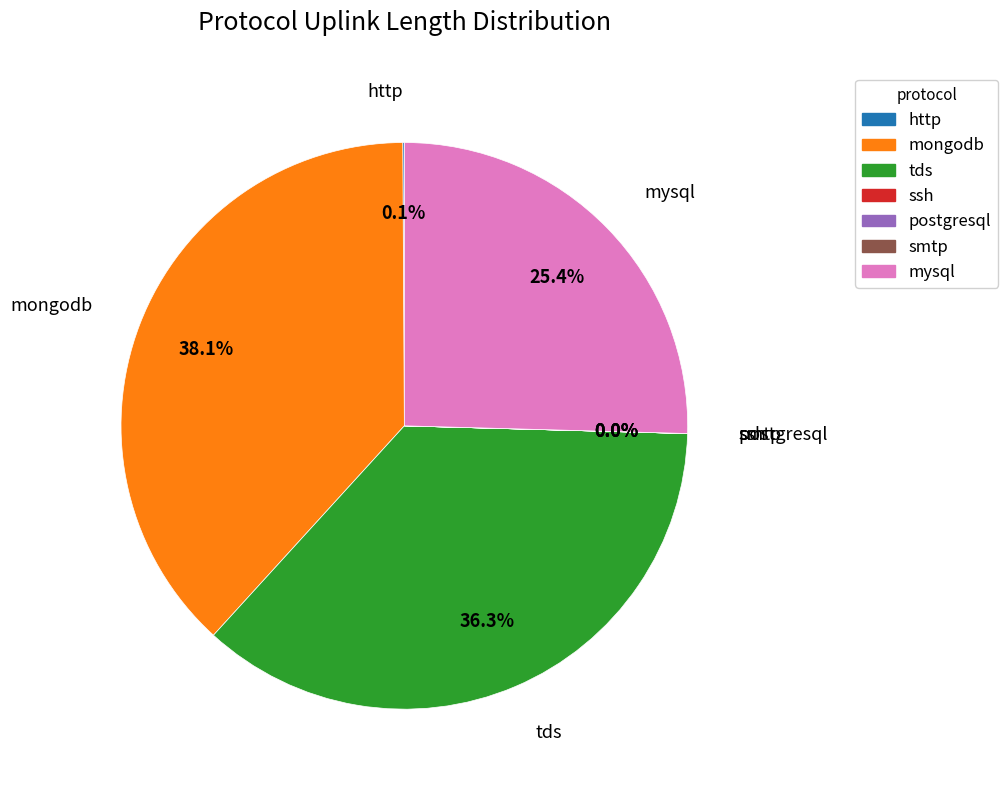

To the nearest percent, what portion does mongodb represent?

38%